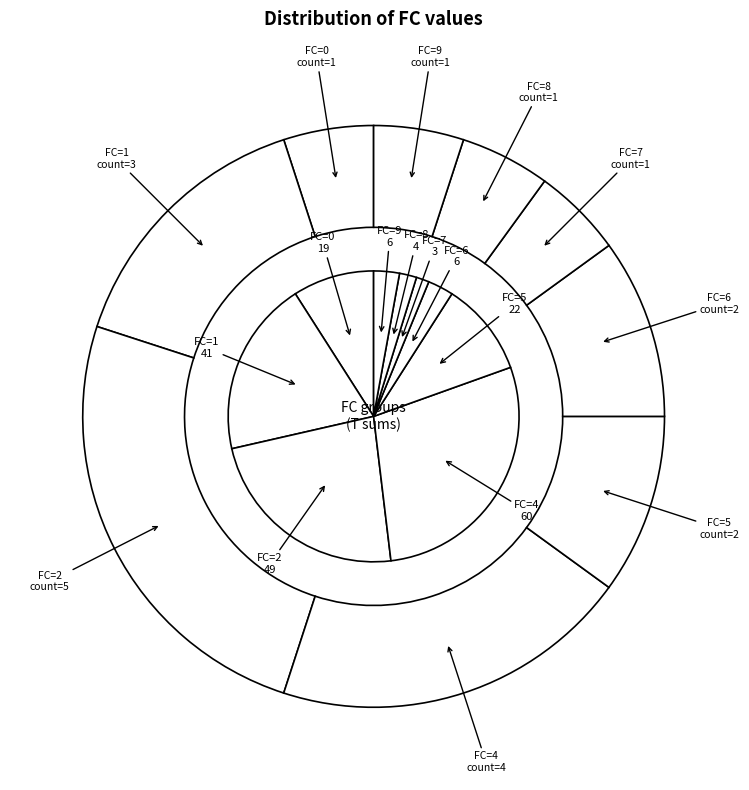

Does 16 represent more than half of the total?

No